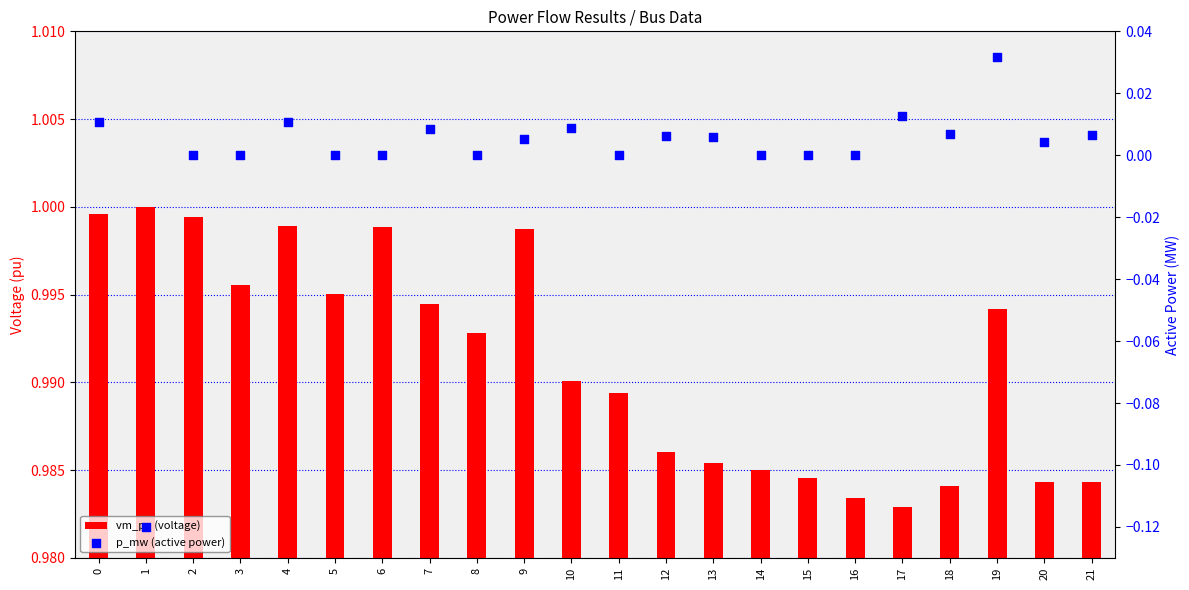

Is the value of p_mw (active power) at 13 greater than the value of vm_pu (voltage) at 4?

No